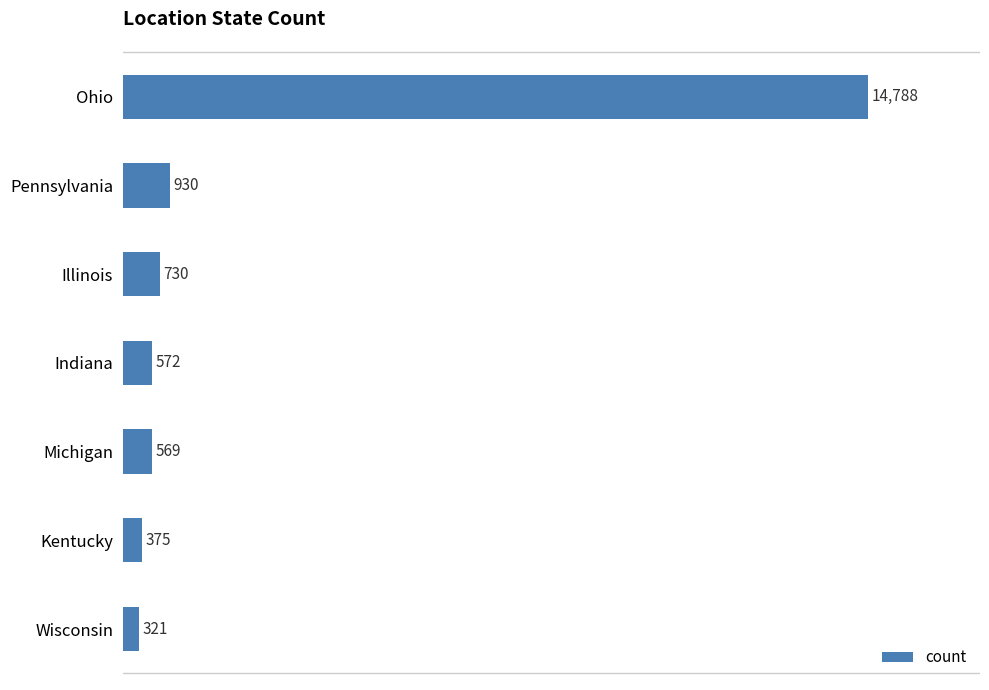

At which label is the value closest to 7554?

Pennsylvania